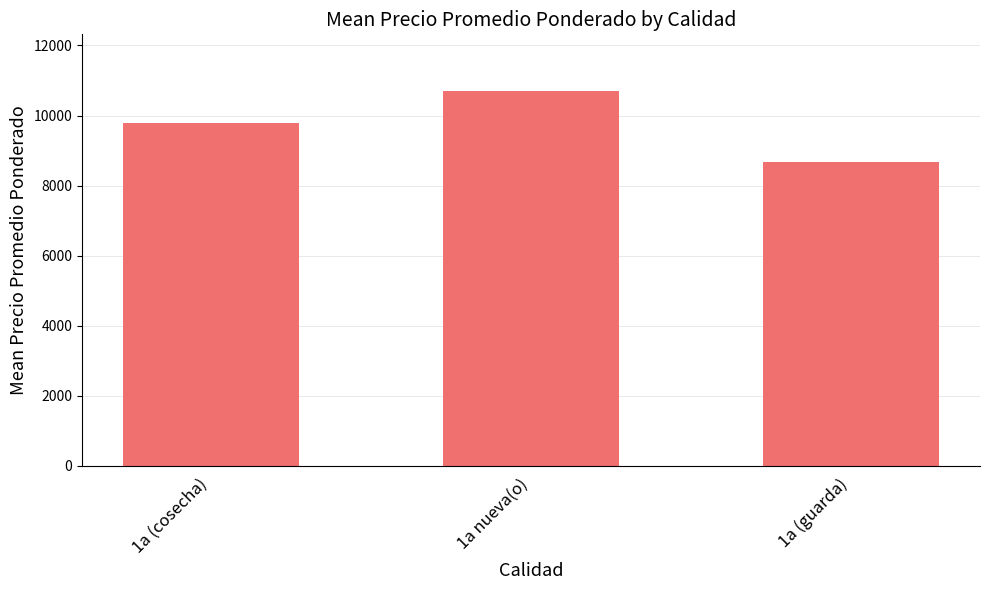

List the labels in order of value, smallest first.

1a (guarda), 1a (cosecha), 1a nueva(o)